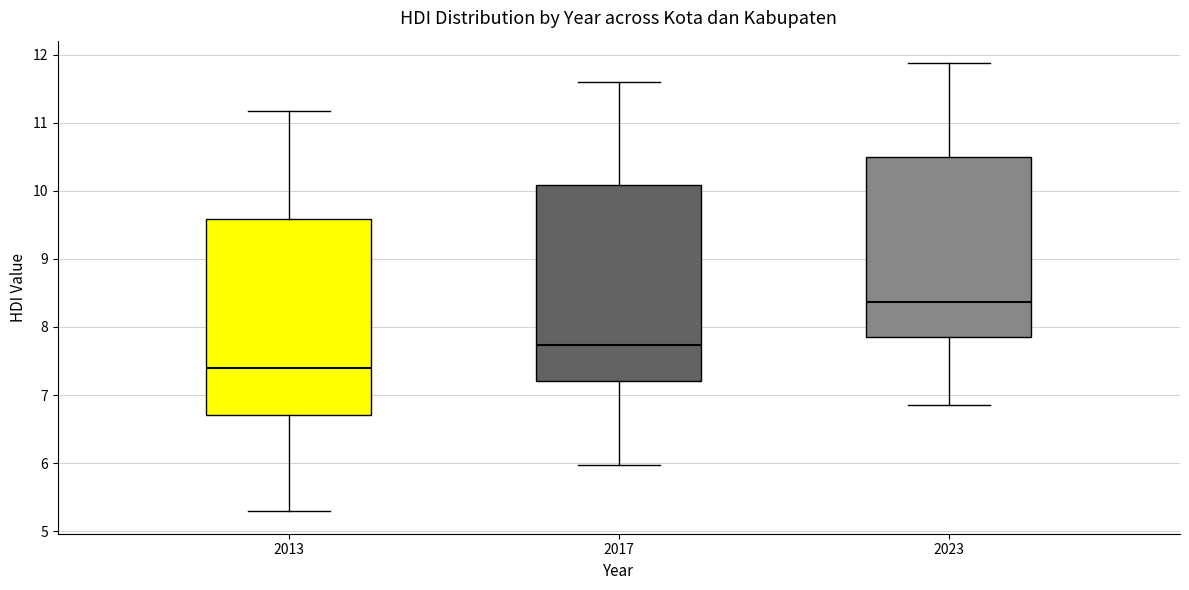

Where does the lower whisker of the box at x = 2023 end on the y-axis? The values are not printed on the chart, so give them approximately, as read against the axis.

6.9